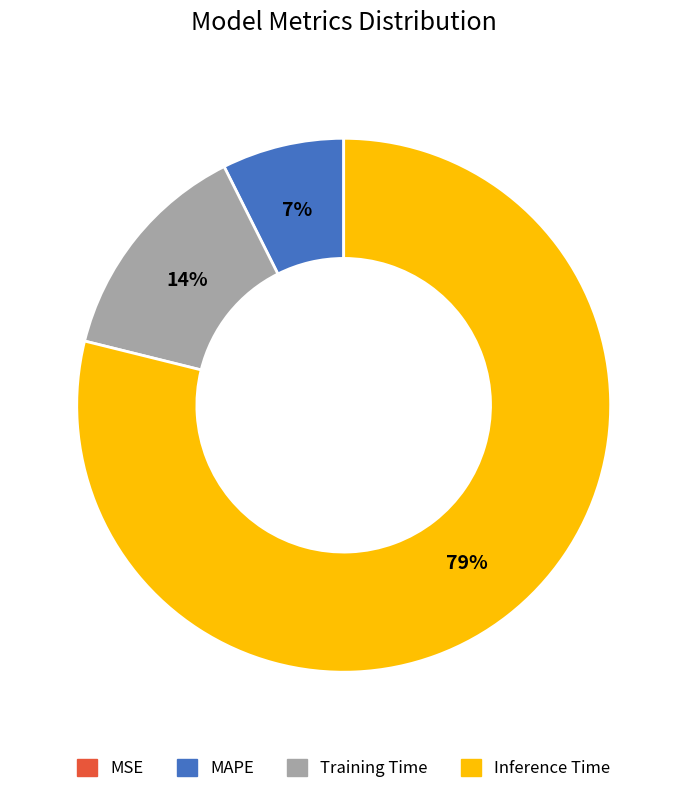

Which slice is the largest?

Inference Time